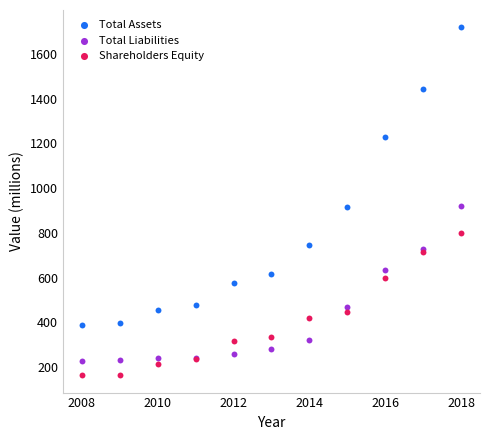

Which series contains the highest Y value?

Total Assets